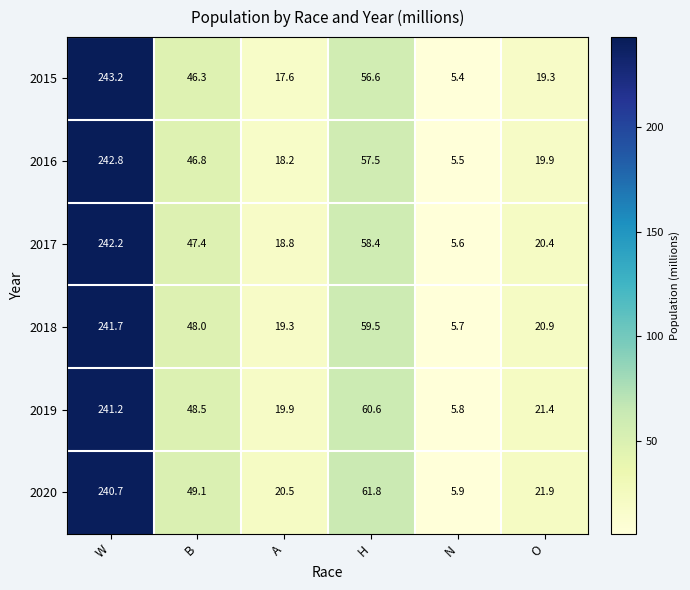

Which series changed the most between W and N?

2015